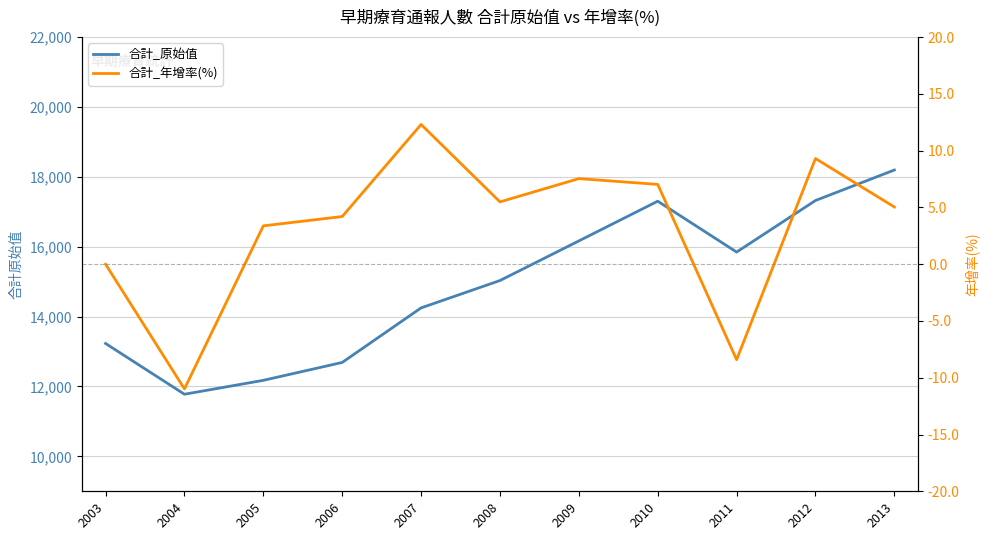

Is this an area chart (filled region under the line)?

No